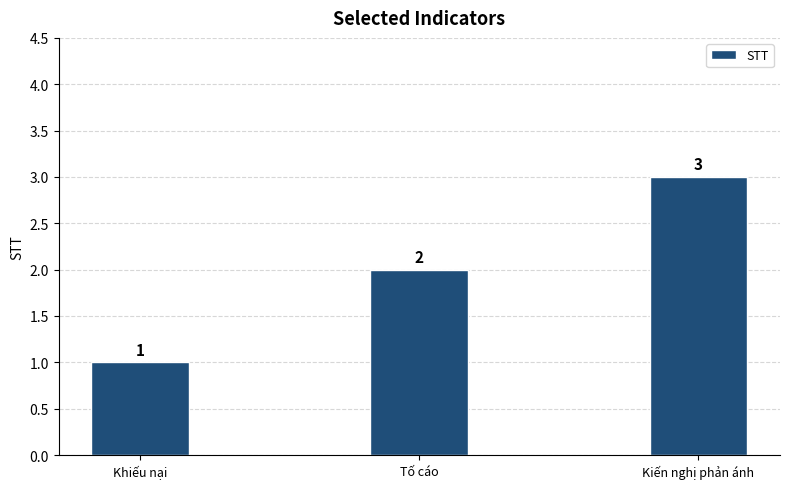

Are the bars grouped side by side (vs. stacked)?

No